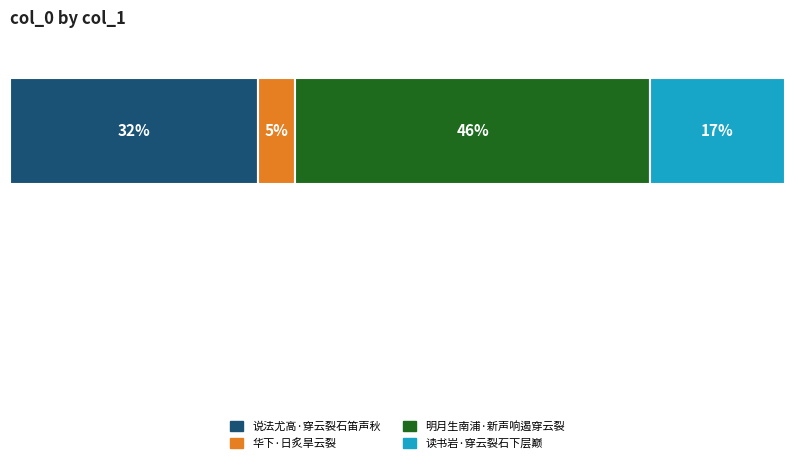

What are all the series names shown in the legend?

说法尤高·穿云裂石笛声秋, 华下·日炙旱云裂, 明月生南浦·新声响遏穿云裂, 读书岩·穿云裂石下层巅